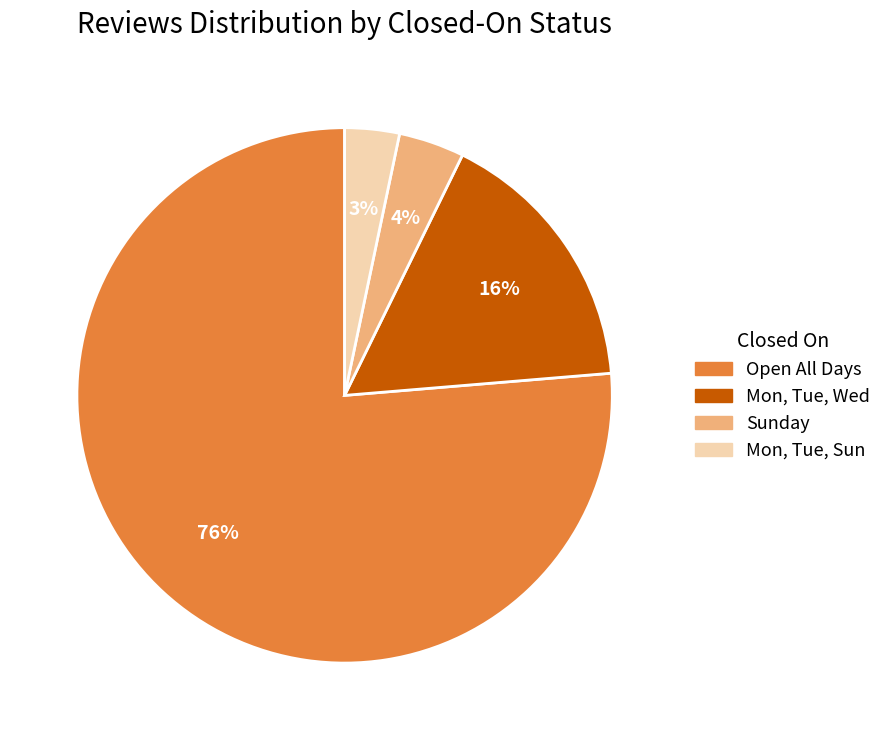

To the nearest percent, what is the average slice percentage?

25%